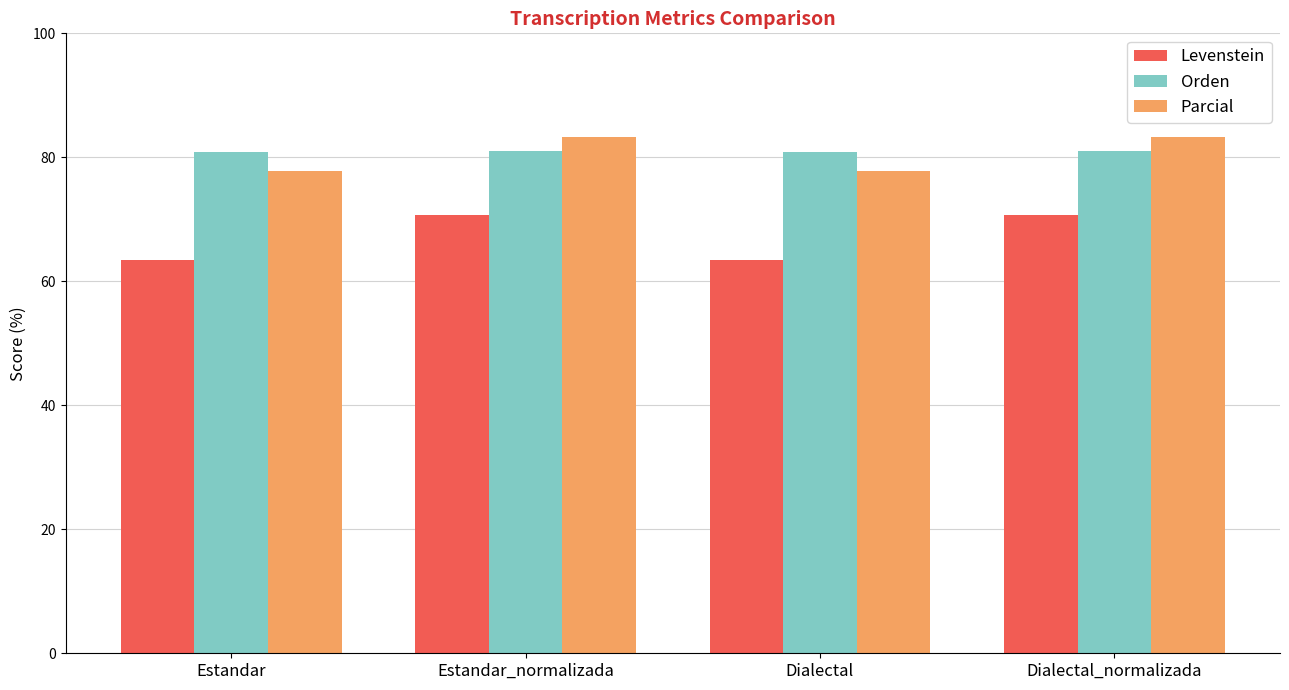

What is the value of the Parcial bar at the 2nd from the left?

83.2